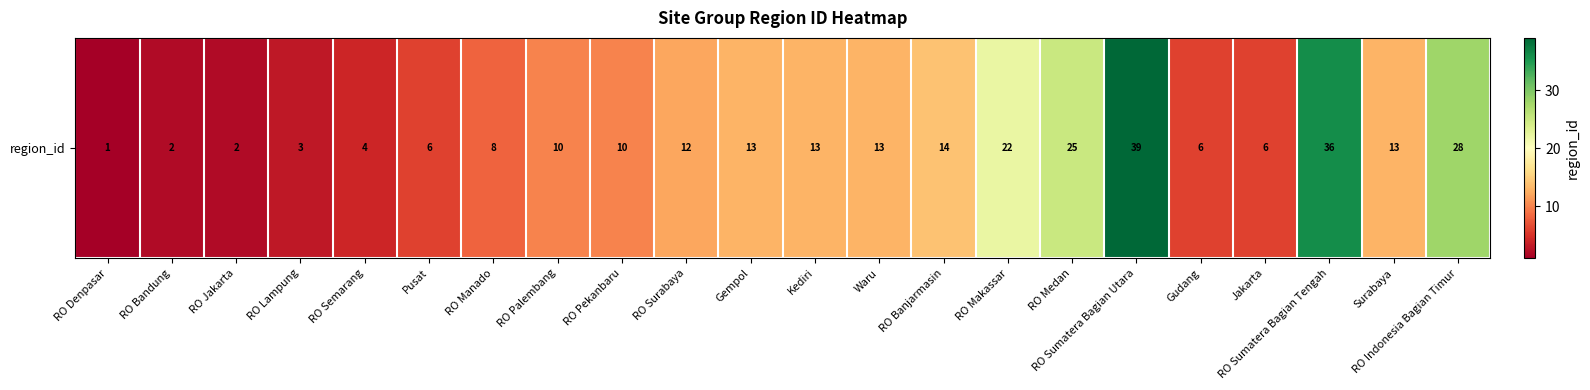

List the labels in order of value, smallest first.

RO Denpasar, RO Bandung, RO Jakarta, RO Lampung, RO Semarang, Pusat, Gudang, Jakarta, RO Manado, RO Palembang, RO Pekanbaru, RO Surabaya, Gempol, Kediri, Waru, Surabaya, RO Banjarmasin, RO Makassar, RO Medan, RO Indonesia Bagian Timur, RO Sumatera Bagian Tengah, RO Sumatera Bagian Utara